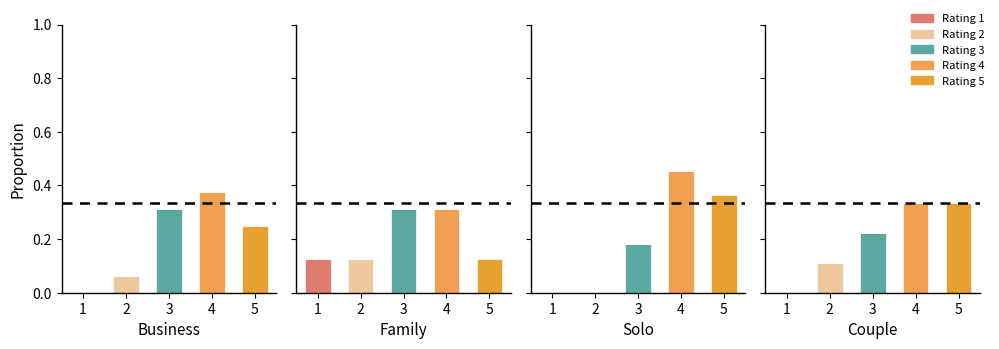

The Rating 5 series shows 0.0 at 2. True or false?

True